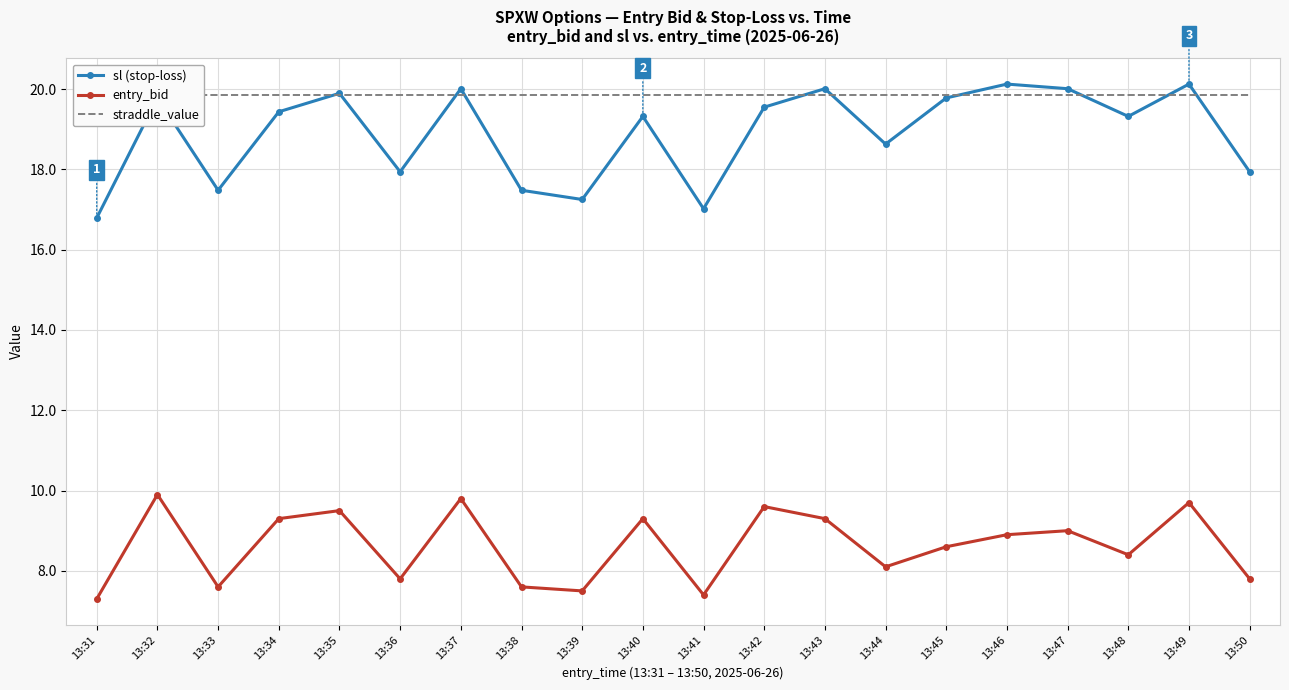

How many intersections are there between straddle_value and sl (stop-loss)?

10